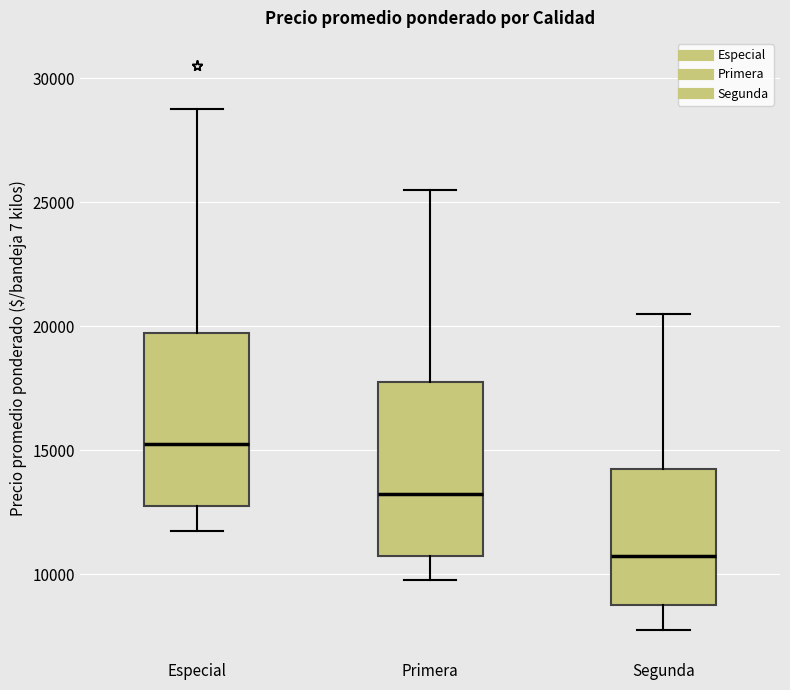

Reading left to right, transcribe this box plot: for each box, give where its median line is, the range the box spans, and where its two whiskers end, as read against the y-axis. The values are not printed on the chart, so give them approximately, as read against the axis.

Especial: median 15500, box 13000 to 20000, whiskers 12000 to 29000
Primera: median 13500, box 11000 to 18000, whiskers 10000 to 25500
Segunda: median 11000, box 9000 to 14500, whiskers 8000 to 20500